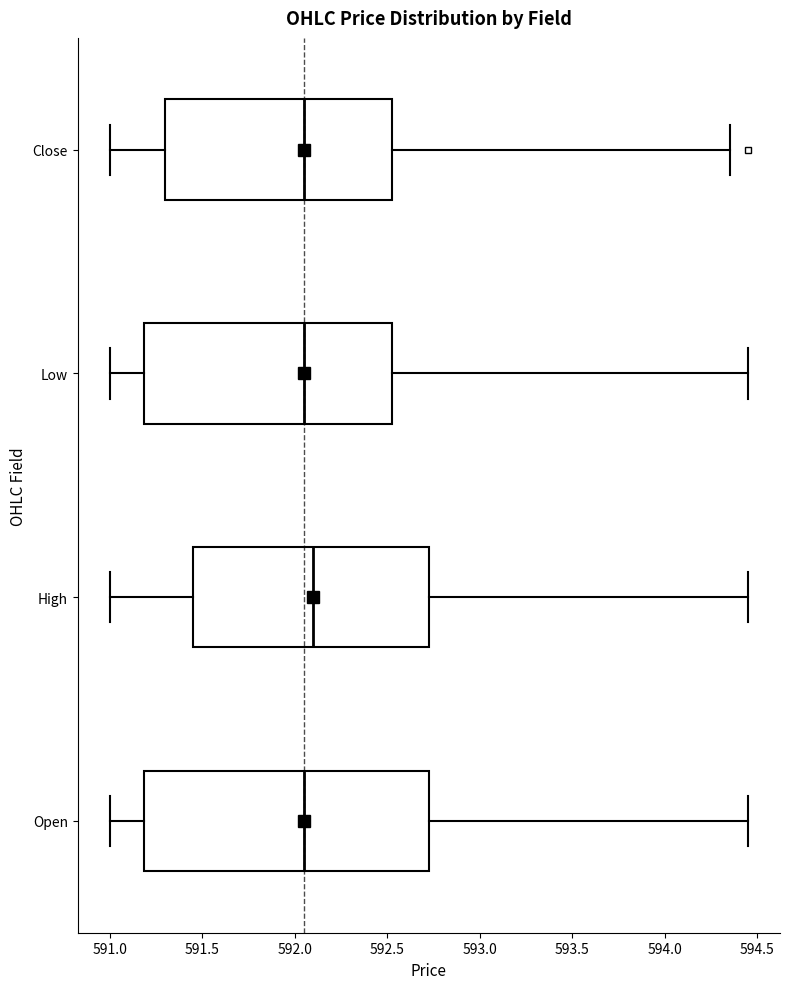

Comparing the boxes themselves (not the whiskers), which one is the widest?

Open